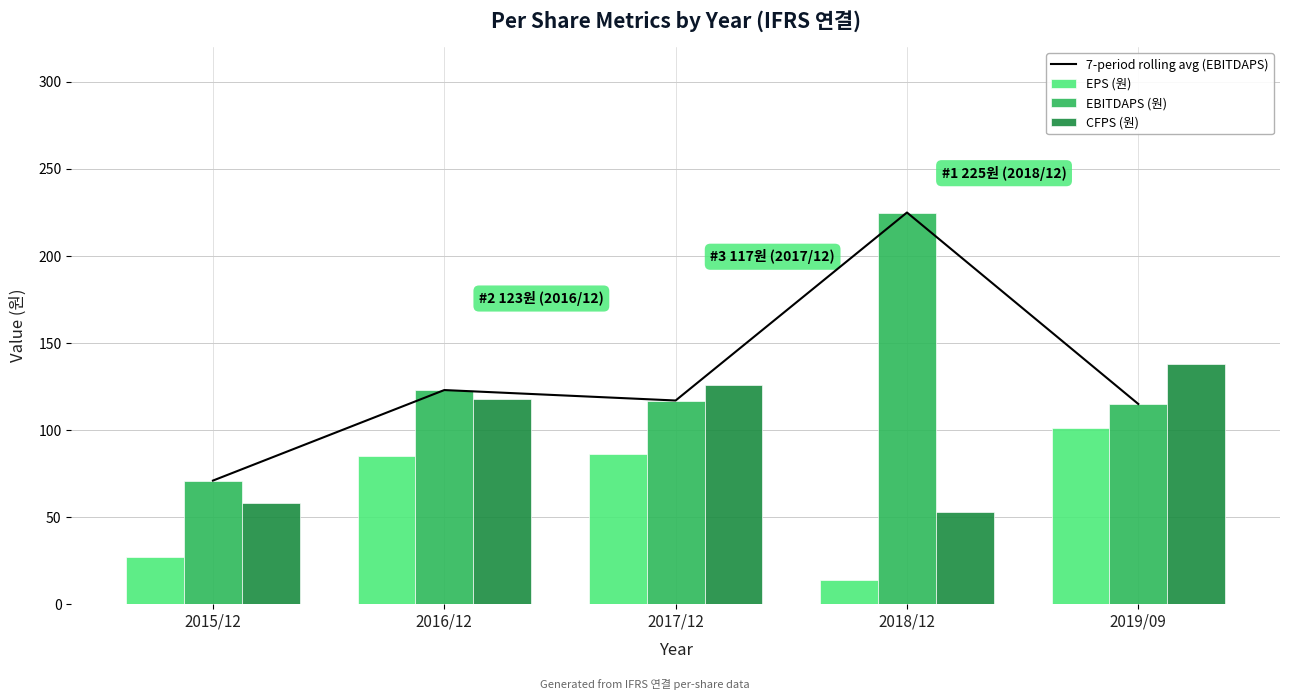

Reading left to right, extract all data points from this chart.

7-period rolling avg (EBITDAPS): 2015/12=71	2016/12=123	2017/12=117	2018/12=225	2019/09=115
EPS (원): 2015/12=27	2016/12=85	2017/12=86	2018/12=14	2019/09=101
EBITDAPS (원): 2015/12=71	2016/12=123	2017/12=117	2018/12=225	2019/09=115
CFPS (원): 2015/12=58	2016/12=118	2017/12=126	2018/12=53	2019/09=138